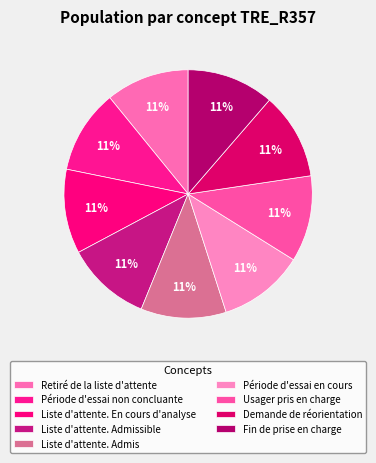

How many segments does this pie chart have?

9